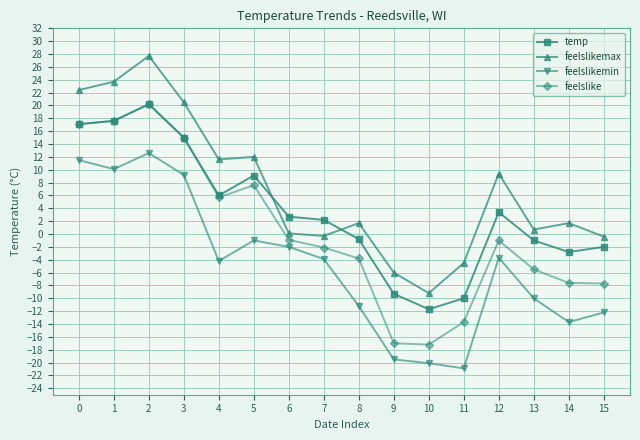

In feelslike, how many points are higher than both neighbors (excluding endpoints)?

3